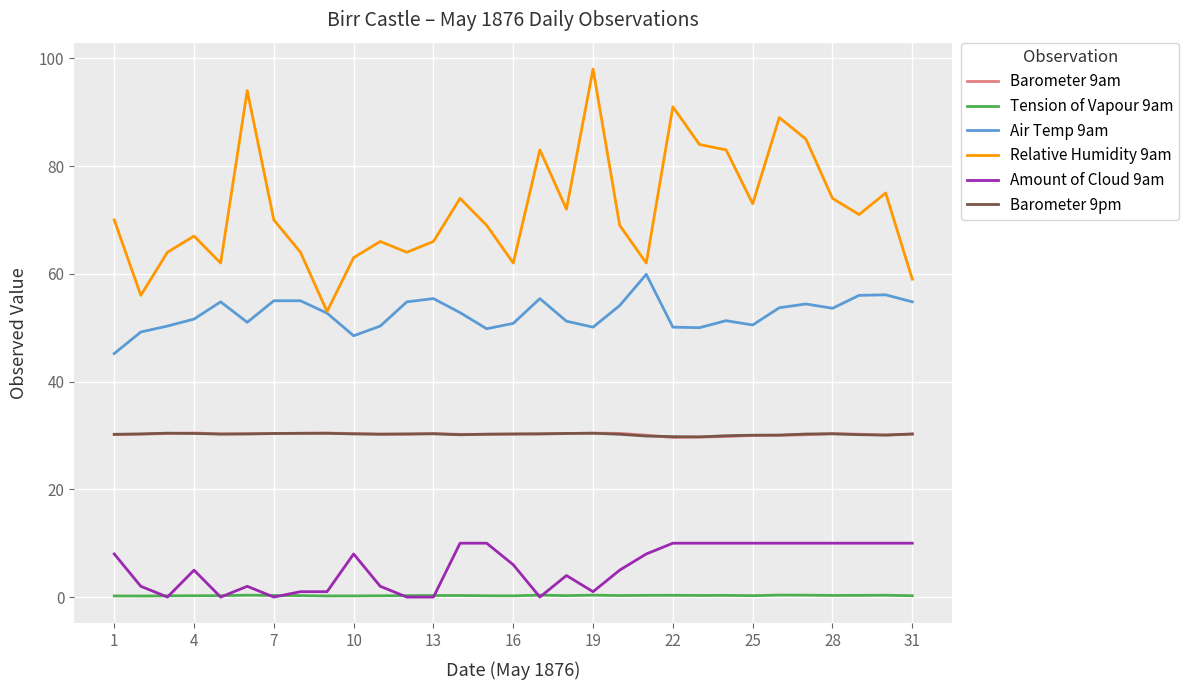

What is the maximum value shown in the chart?

98.0